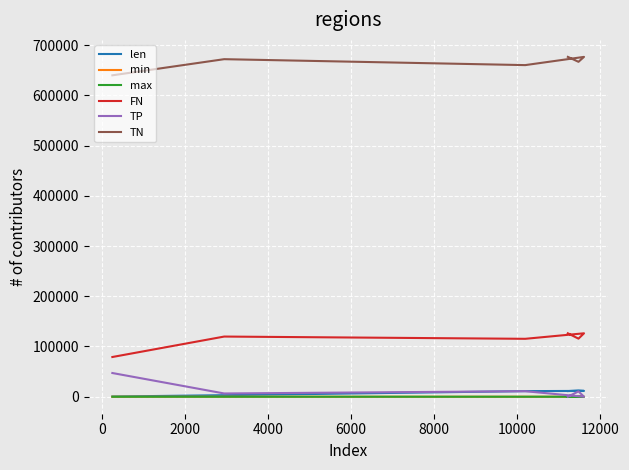

Which series has the widest spread of values?

FN